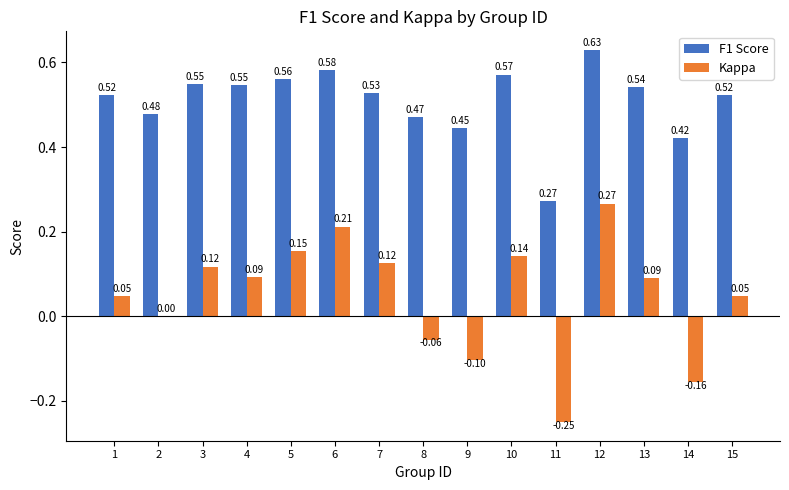

Which series changed the most between 4 and 12?

Kappa